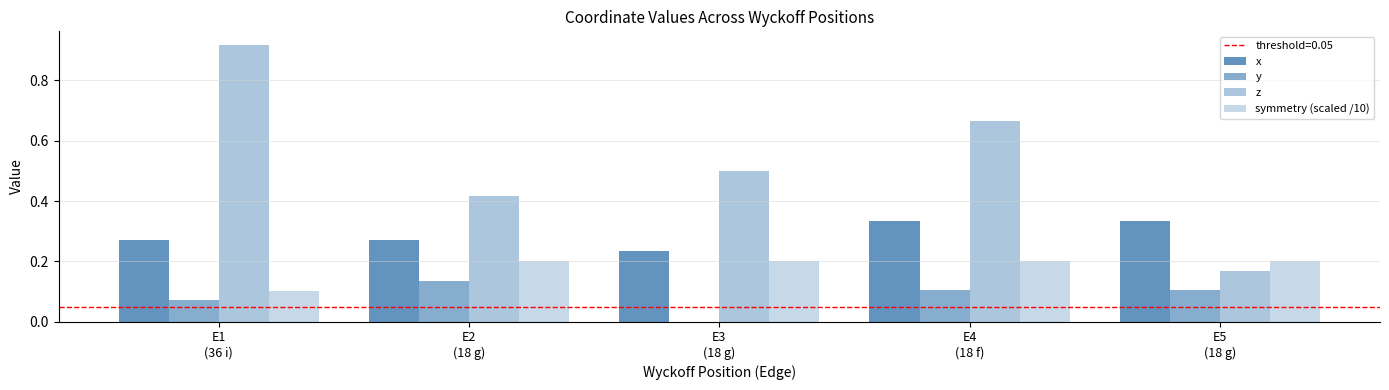

Count the number of data series in this chart.

4